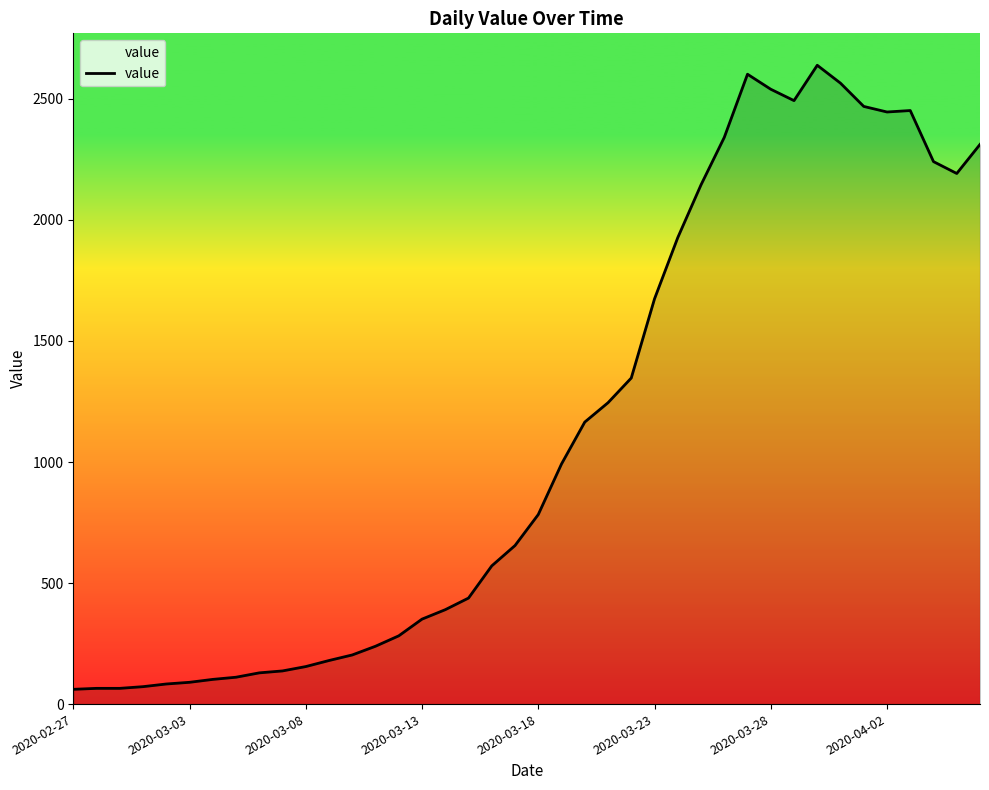

What is the difference between the maximum and minimum values?

2578